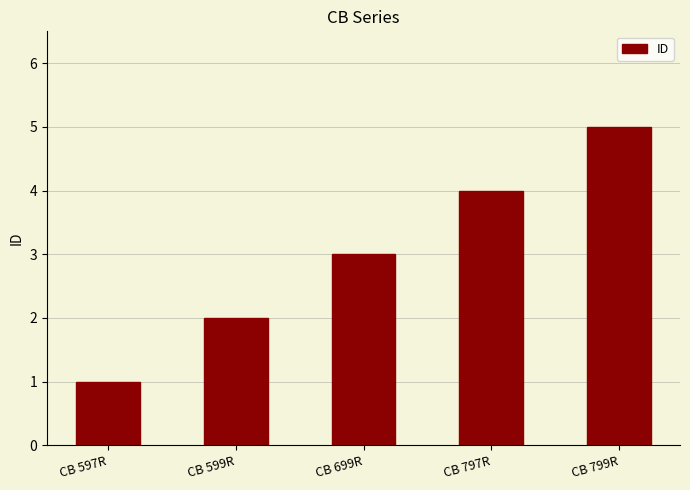

How many bars are there in total?

5